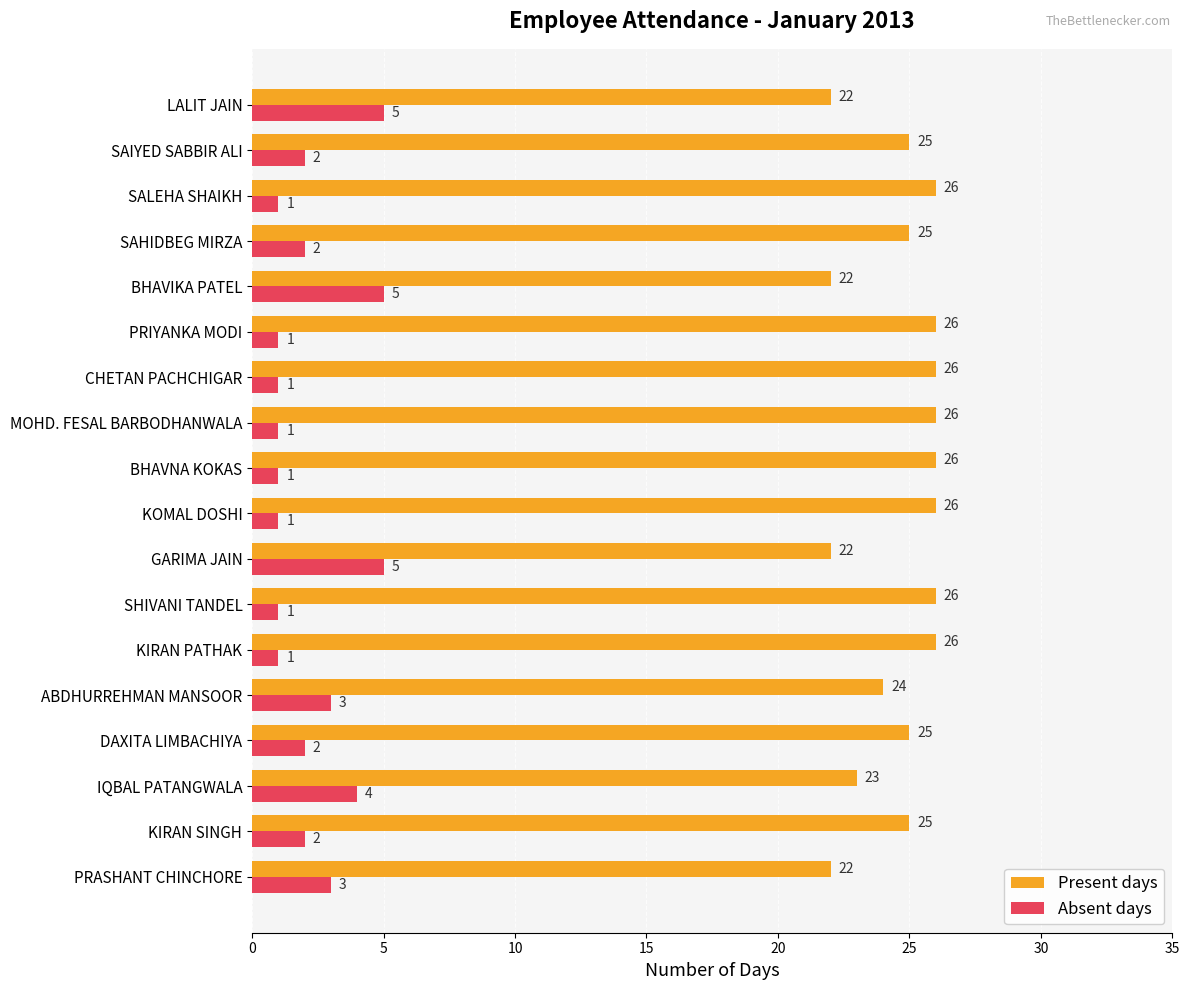

What value does the Absent days series have at GARIMA JAIN?

5